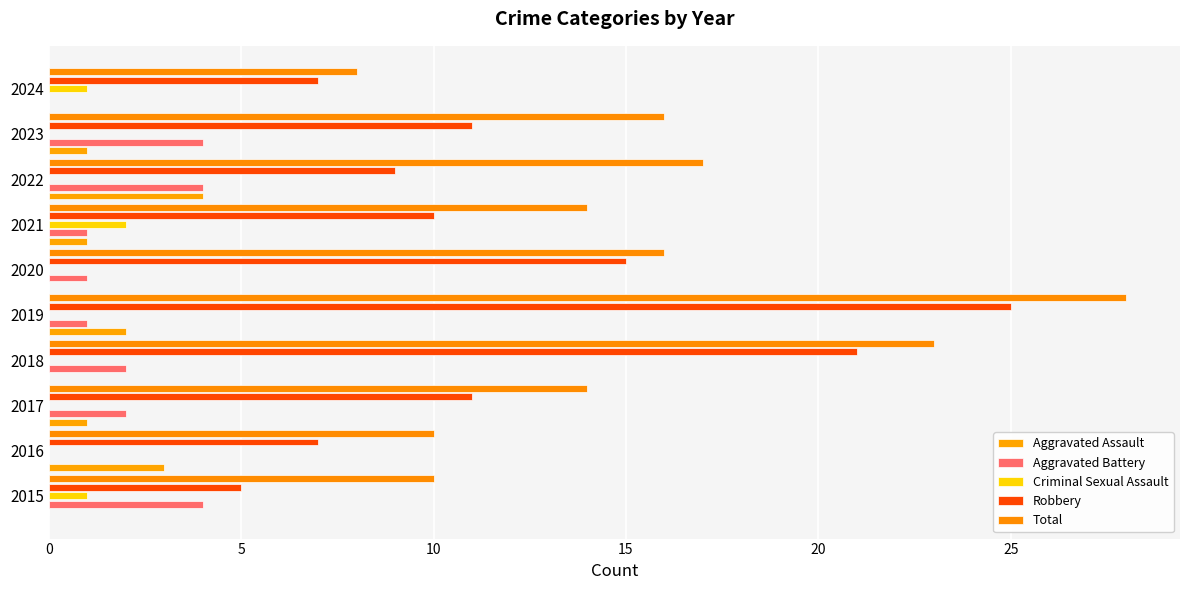

What position from the left is 7?

8